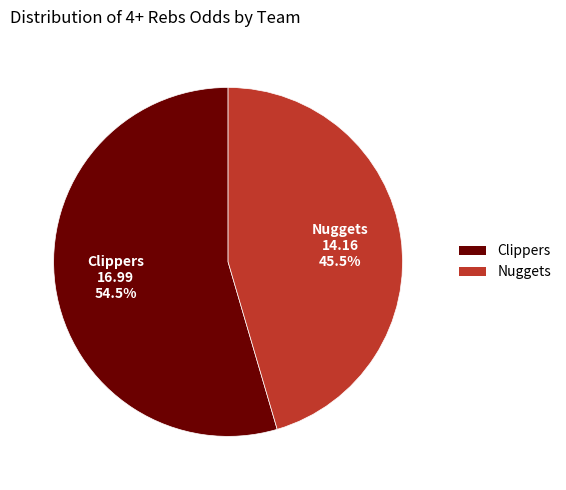

Between Nuggets and Clippers, which is larger?

Clippers